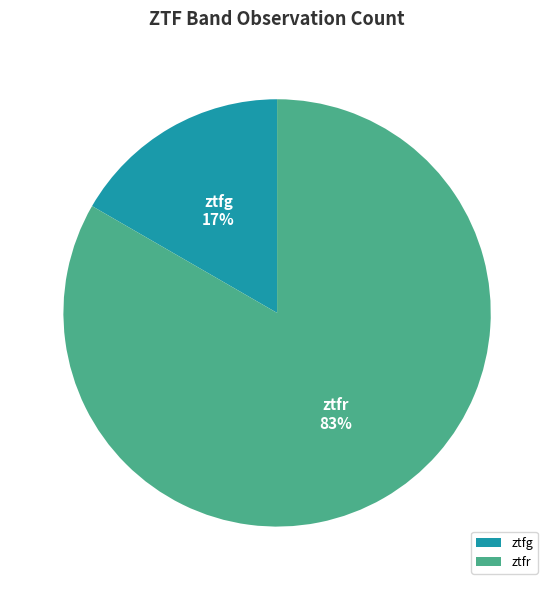

To the nearest percent, what is the combined percentage of ztfg and ztfr?

100%